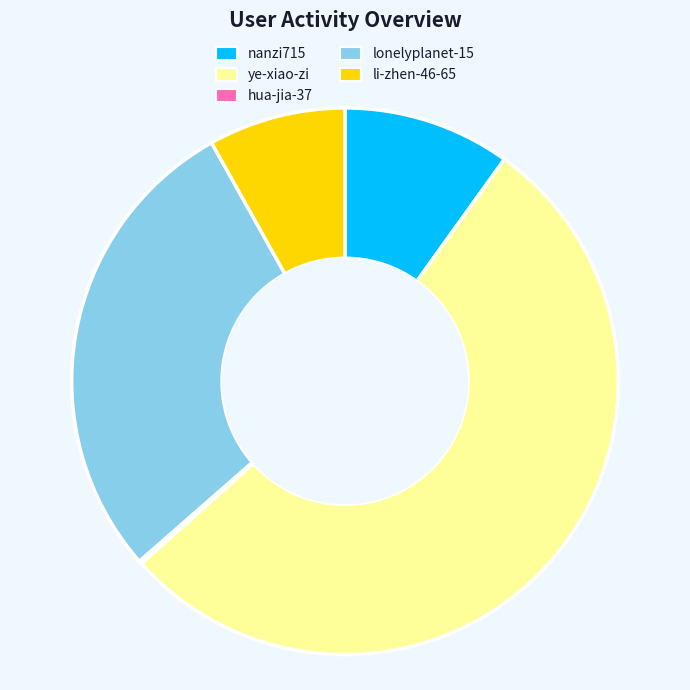

Which category has the biggest portion of the pie?

ye-xiao-zi